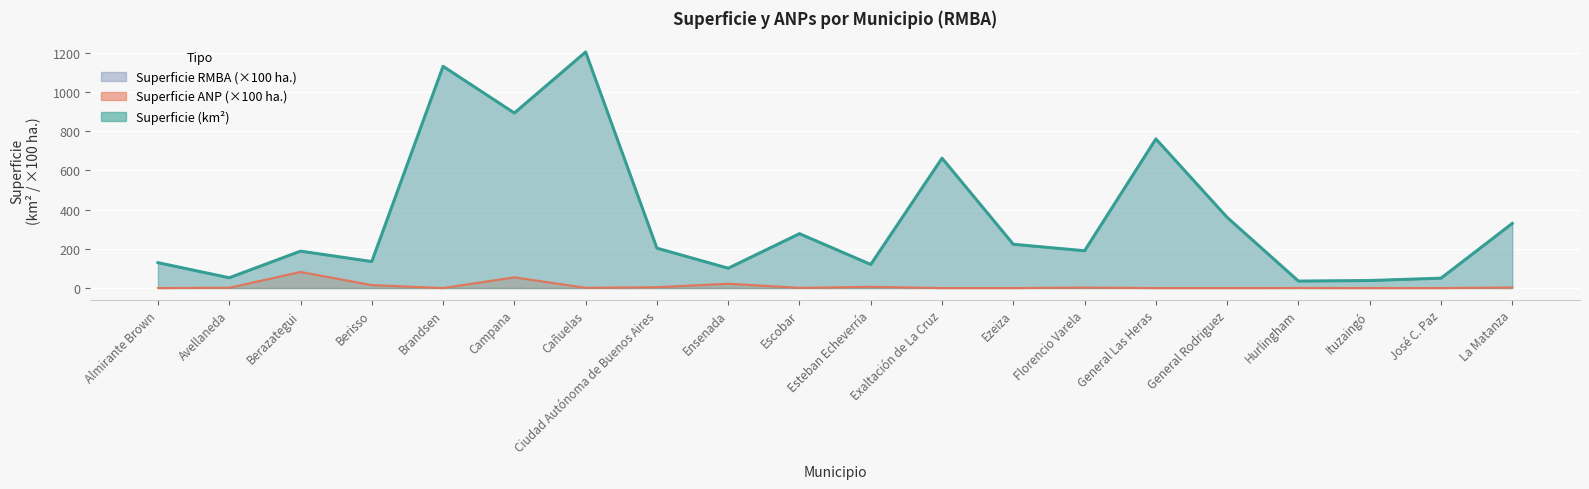

Where is the first local minimum for Superficie ANP (ha.)?

Brandsen